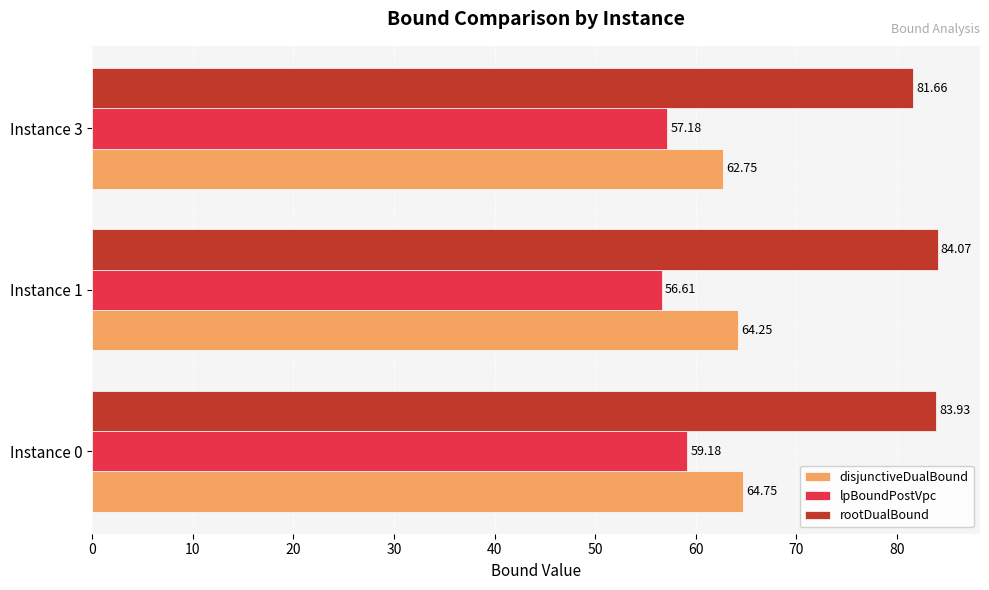

Between Instance 1 and Instance 3, which series saw the biggest shift?

rootDualBound